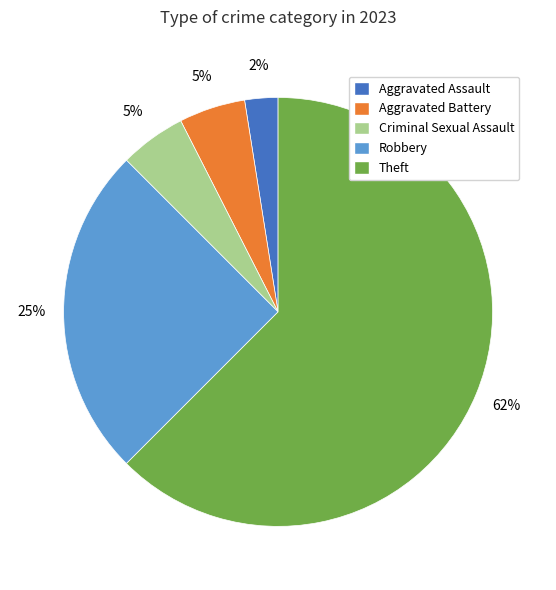

What is the largest slice in the pie chart?

Theft